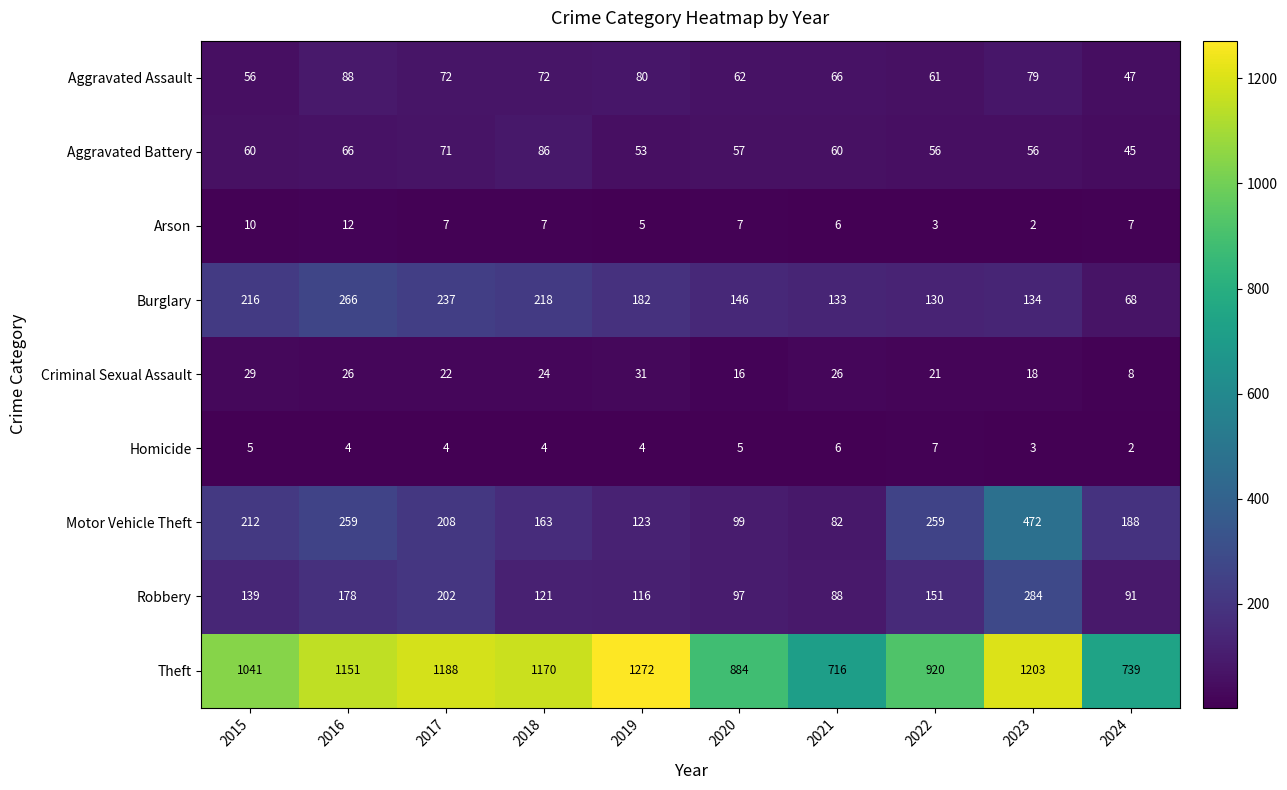

Where does the Arson series first go above 7?

2015